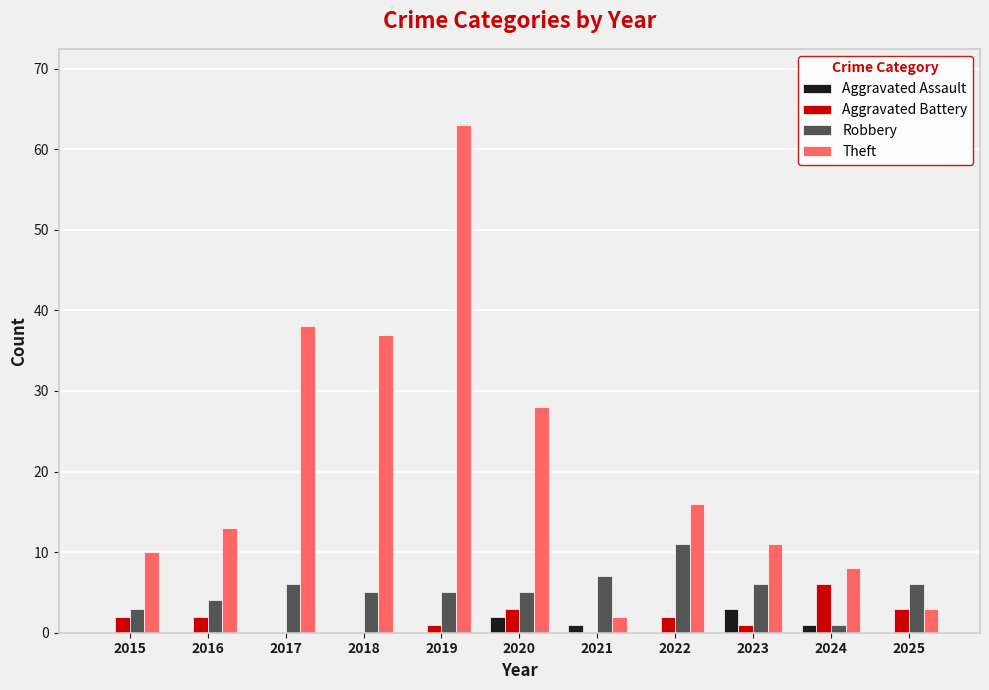

What is the approximate value of Theft at 2022?

16